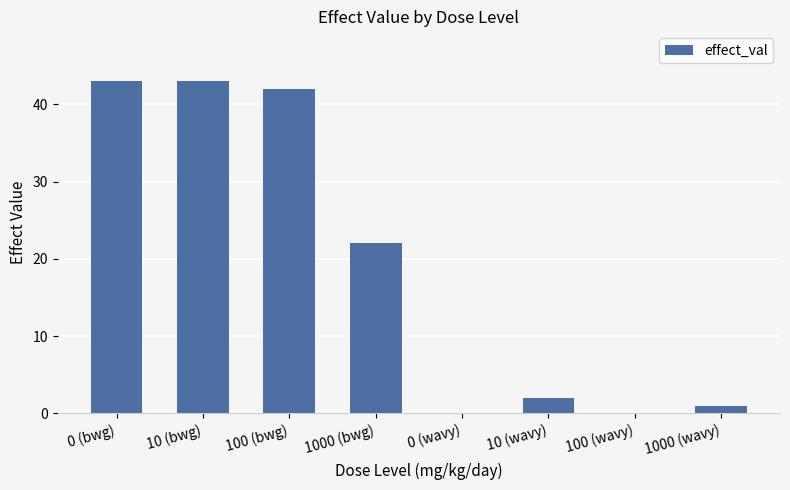

The value at 10 (bwg) is 16. True or false?

False